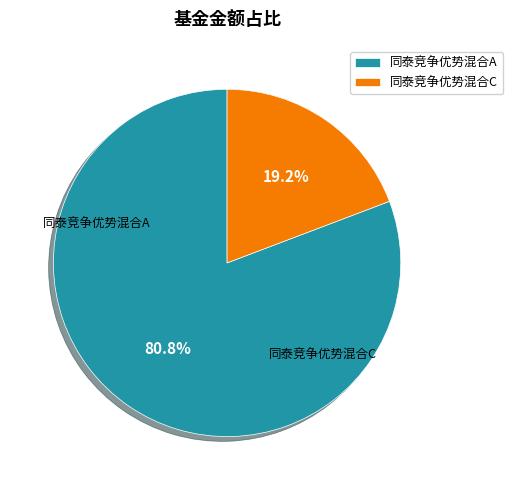

How many segments does this pie chart have?

2